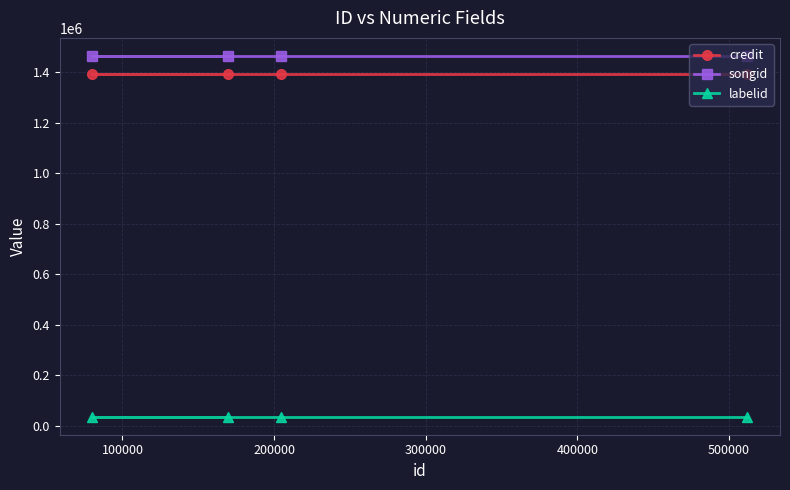

Reading left to right, extract all data points from this chart.

credit: 1392416	1392416	1392416	1392416
songid: 1463988	1463988	1463988	1463988
labelid: 37077	37077	37077	37077